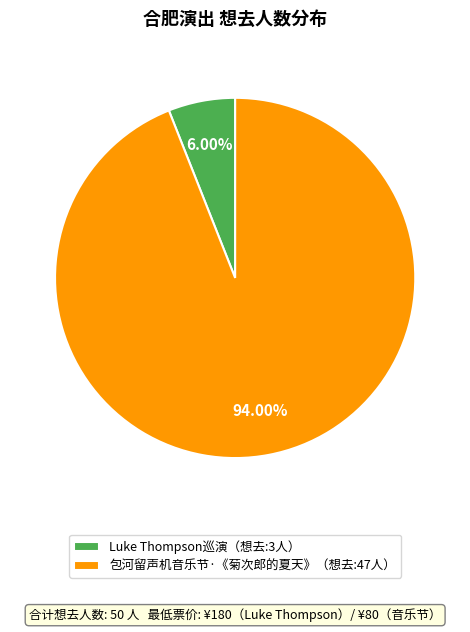

To the nearest percent, what is the average slice percentage?

50%